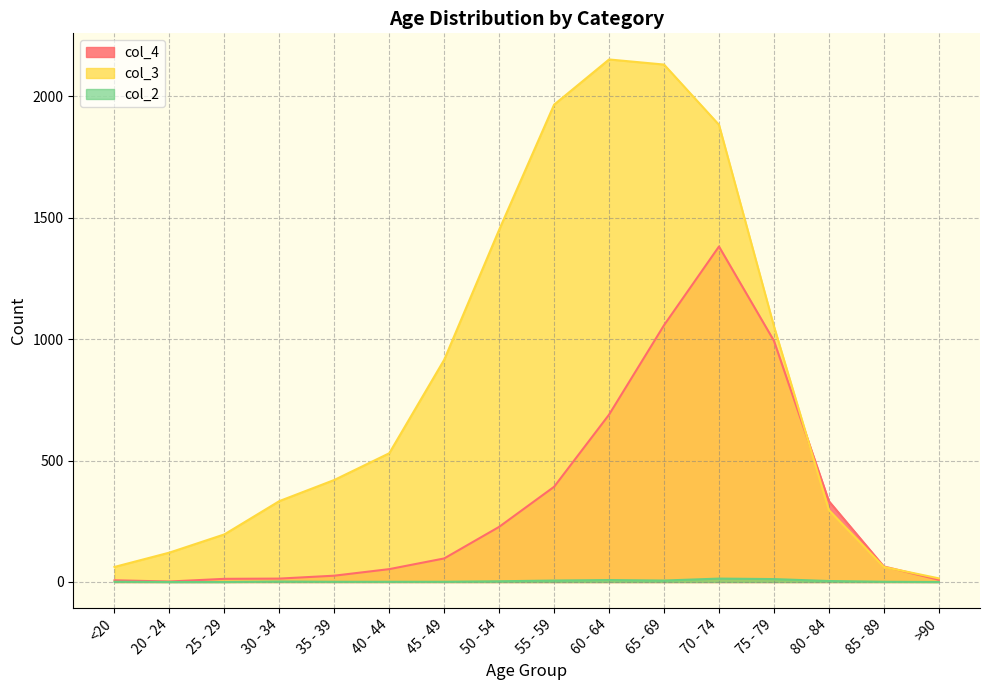

Rank the series at 70 - 74 from highest to lowest value.

col_3, col_4, col_2